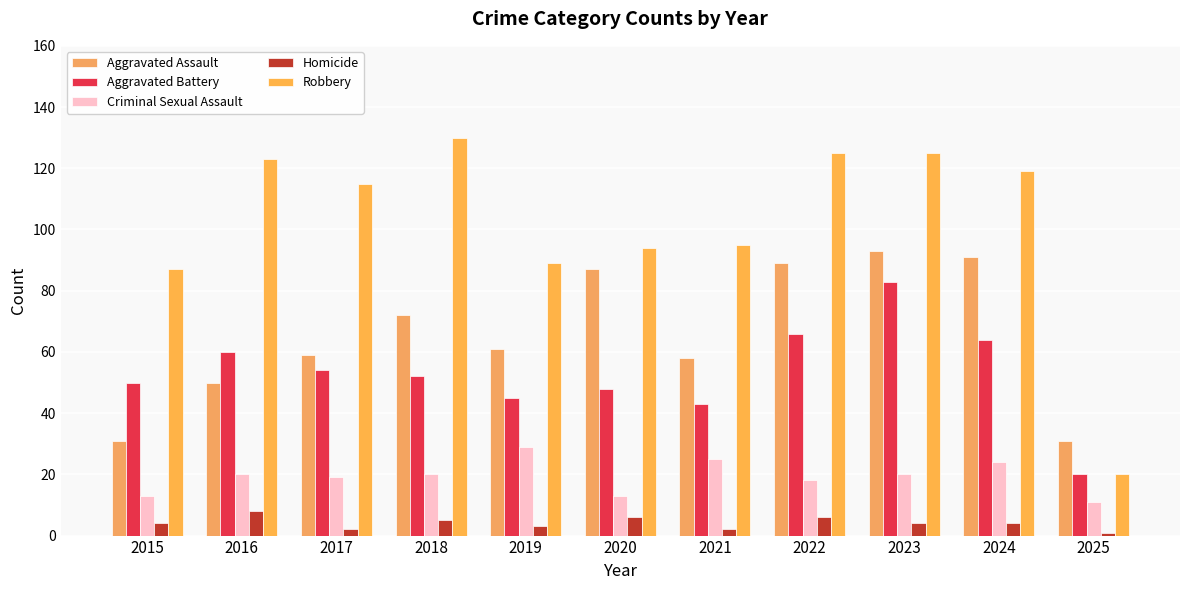

At which label does Robbery reach its peak?

2018